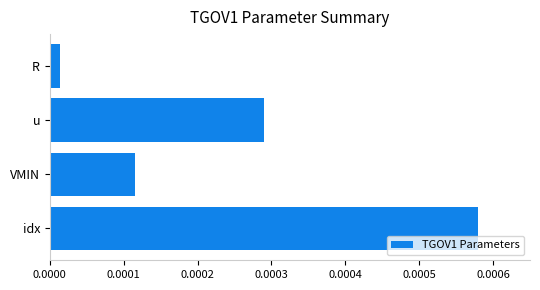

Which label corresponds to the smallest value in the chart?

R